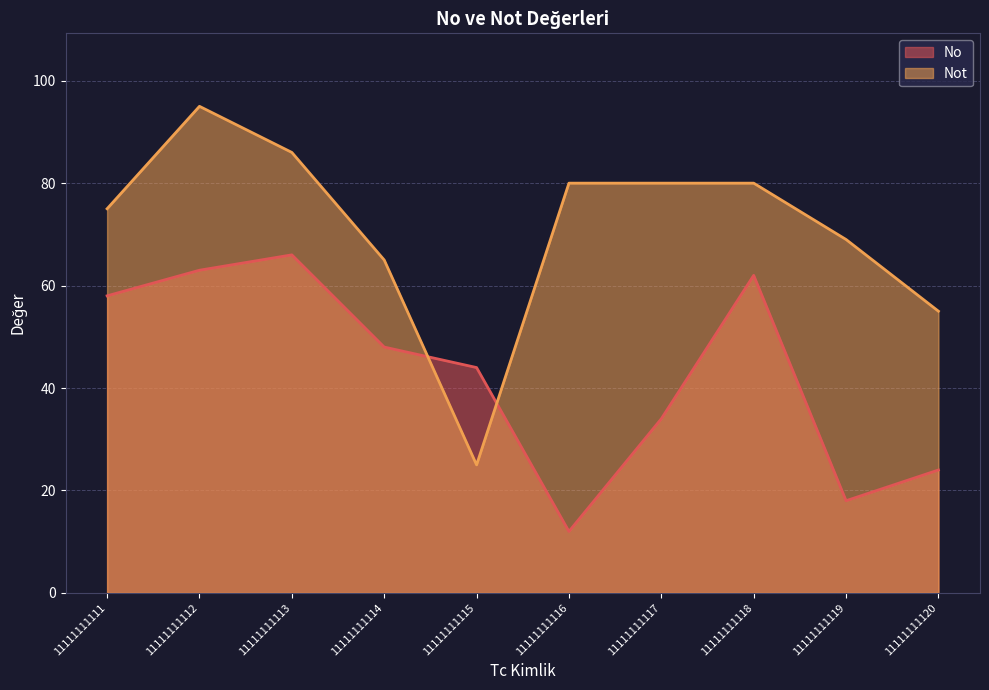

What is the difference between the maximum and minimum values in the No series?

54